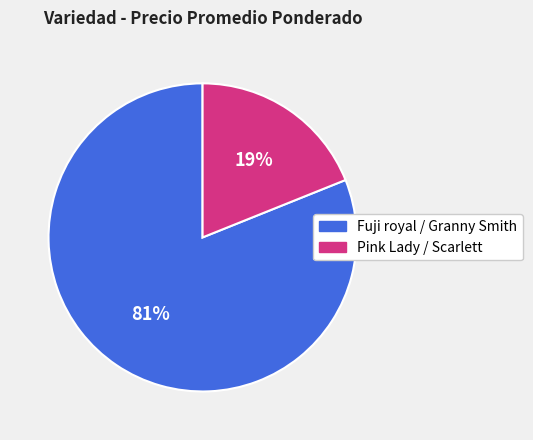

To the nearest percent, what is the combined percentage of Fuji royal / Granny Smith and Pink Lady / Scarlett?

100%